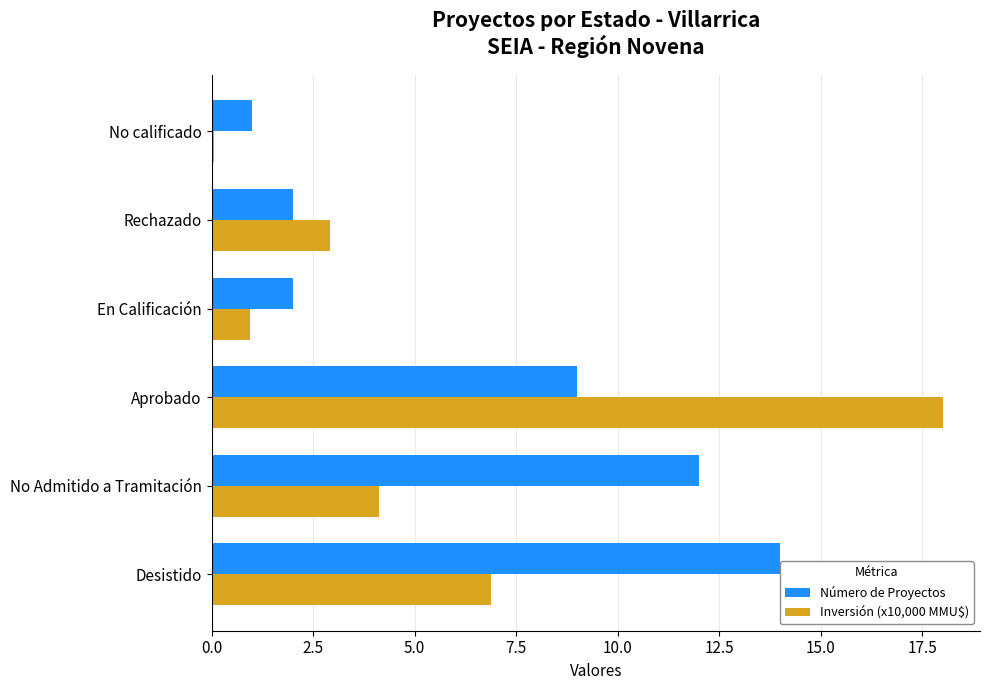

What is the sum of all Número de Proyectos values?

40.0